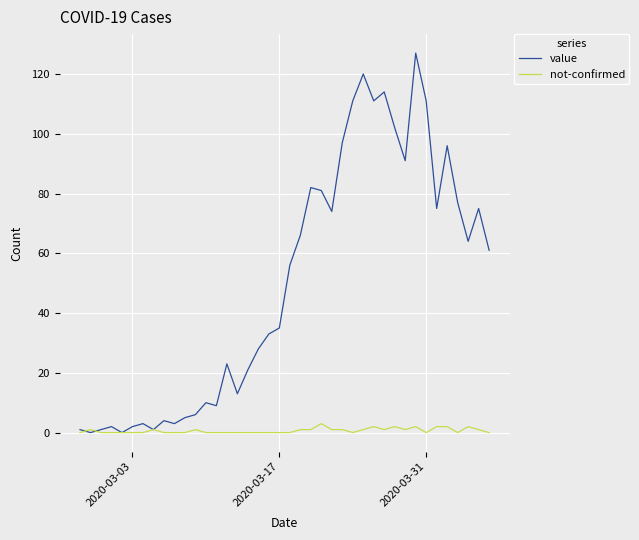

Which series has the widest spread of values?

value